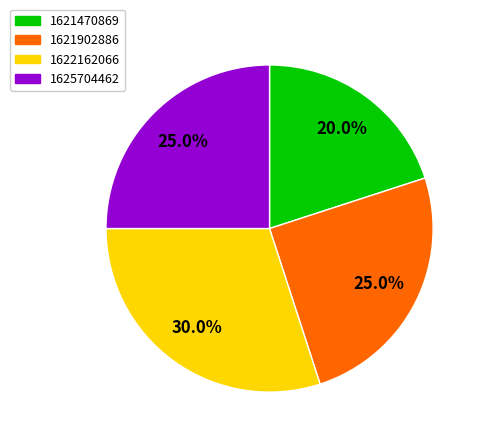

Is there a majority slice in this chart?

No